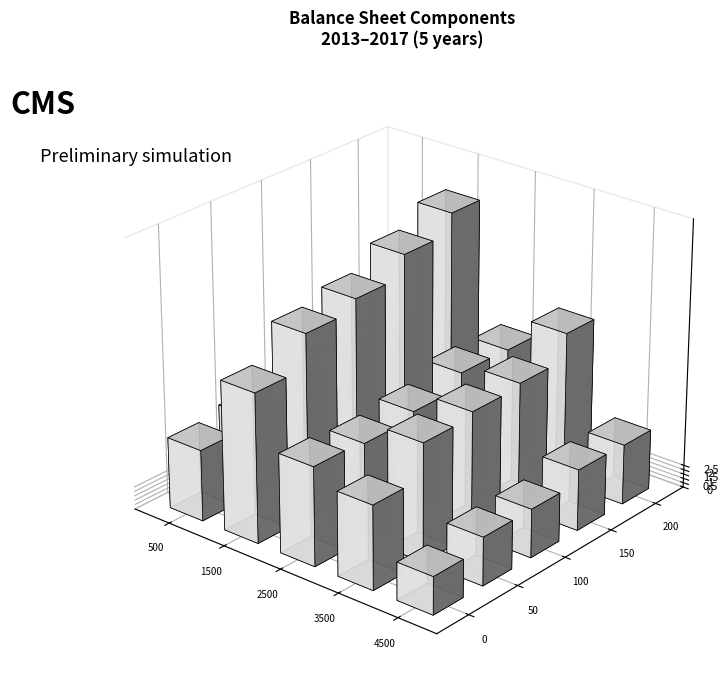

Reading left to right, what are all the values shown in this chart?

2013: Current Assets=7959000000	Non-Current Assets=16693000000	Current Liabilities=11057000000	Non-Current Liabilities=9388000000	Equity=4207000000
2014: Current Assets=8830000000	Non-Current Assets=20451000000	Current Liabilities=10705000000	Non-Current Liabilities=13192000000	Equity=5384000000
2015: Current Assets=8911000000	Non-Current Assets=21645000000	Current Liabilities=11403000000	Non-Current Liabilities=13741000000	Equity=5412000000
2016: Current Assets=9892000000	Non-Current Assets=24005000000	Current Liabilities=12971000000	Non-Current Liabilities=14106000000	Equity=6820000000
2017: Current Assets=10340000000	Non-Current Assets=26165000000	Current Liabilities=12860000000	Non-Current Liabilities=16947000000	Equity=6698000000